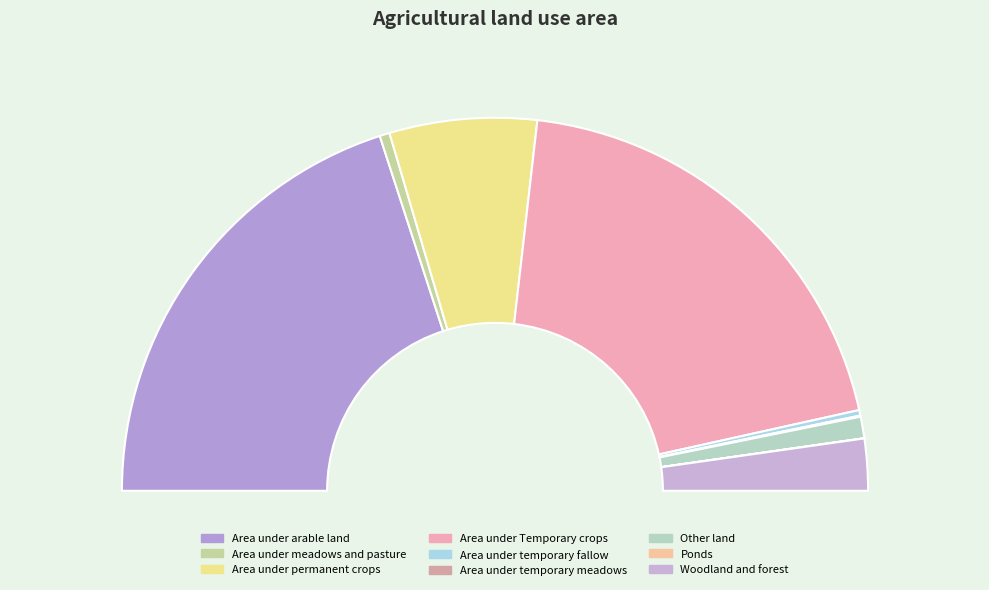

Rank the categories by value from highest to lowest.

Area under arable land, Area under Temporary crops, Area under permanent crops, Woodland and forest, Other land, Area under meadows and pasture, Area under temporary fallow, Area under temporary meadows, Ponds